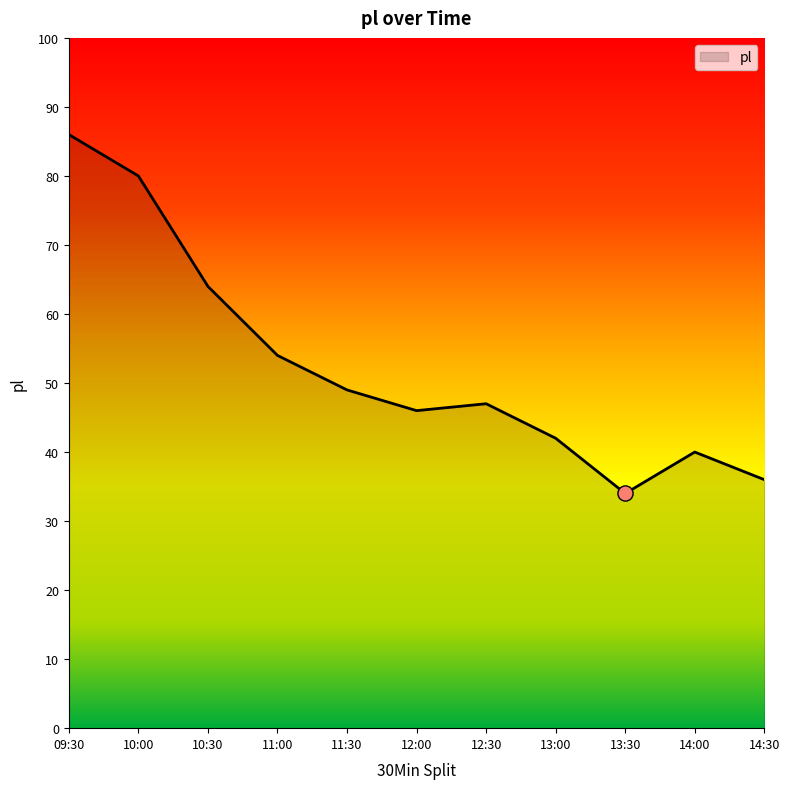

What is the ratio of the value at 11:30 to the value at 11:00?

0.9